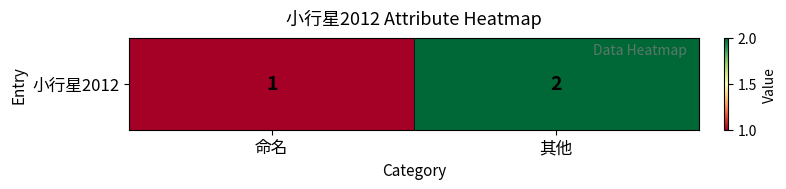

What is the maximum value shown in the chart?

2